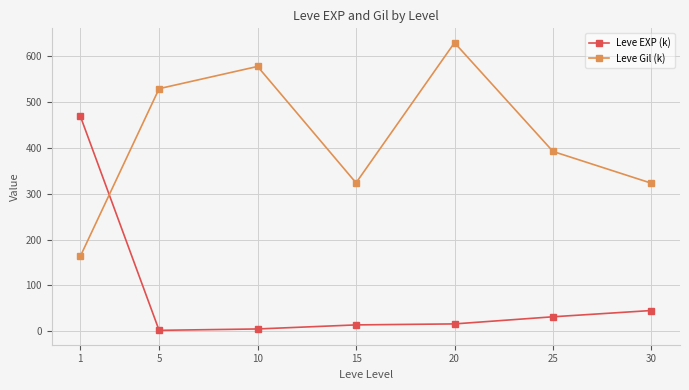

At which label does Leve EXP (k) first exceed 16?

1